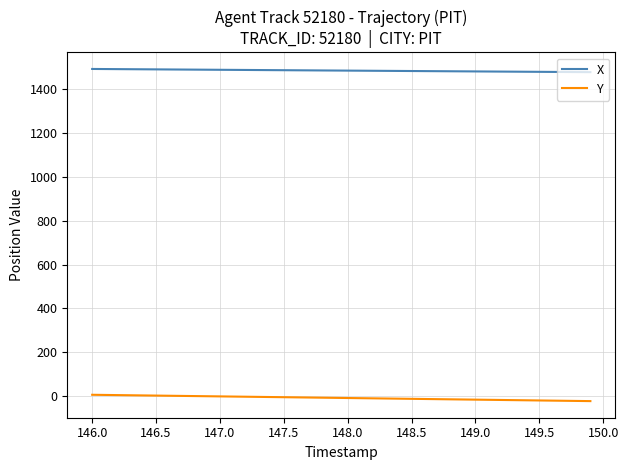

What is the difference between the maximum and minimum values in the X series?

14.6